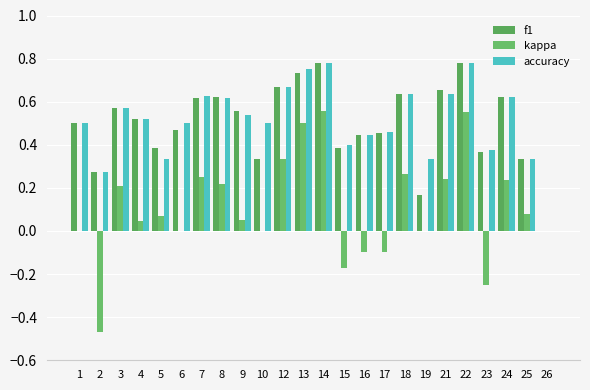

How many categories are shown in the chart?

24